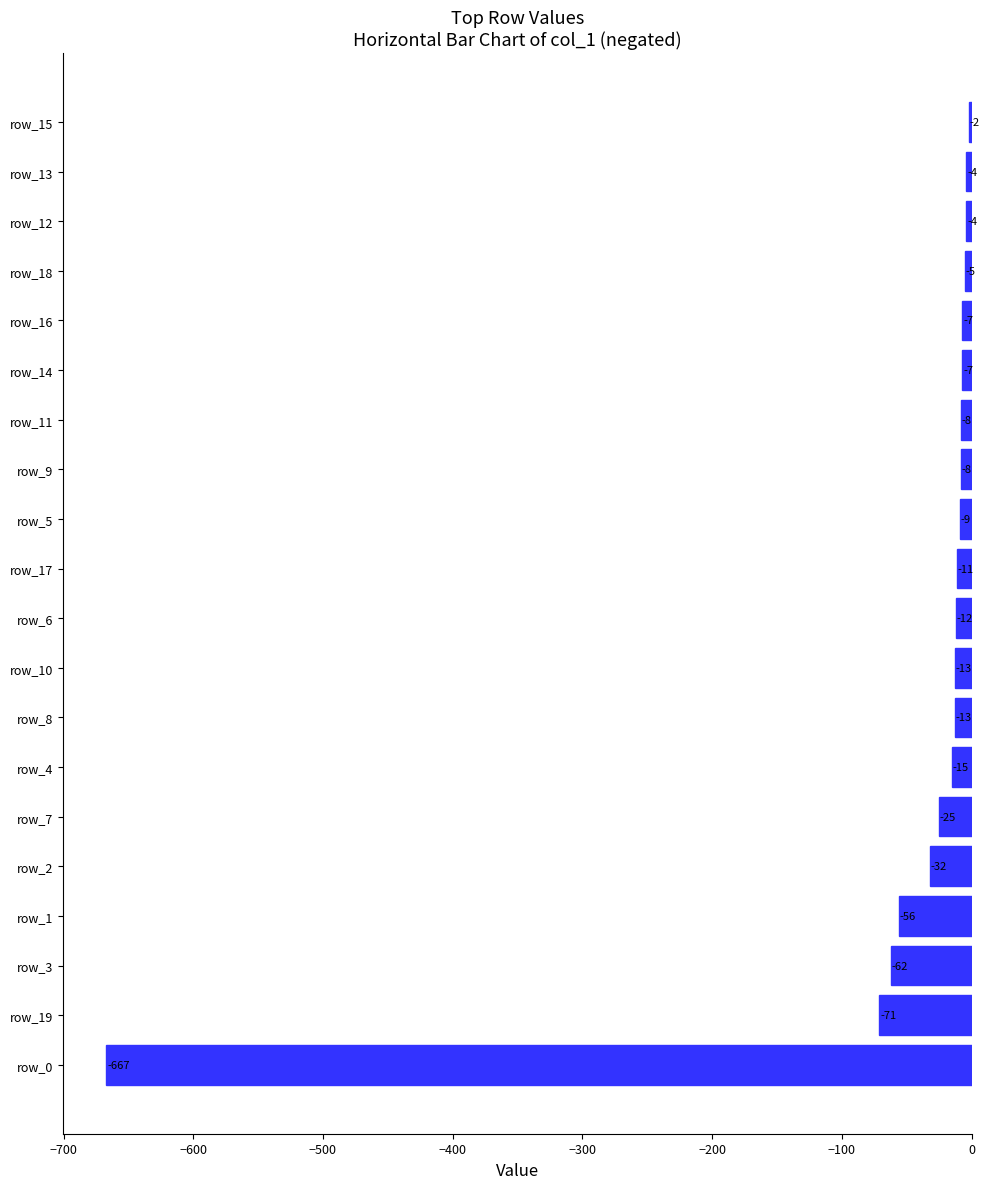

True or false: the data shows -12 at row_6.

True